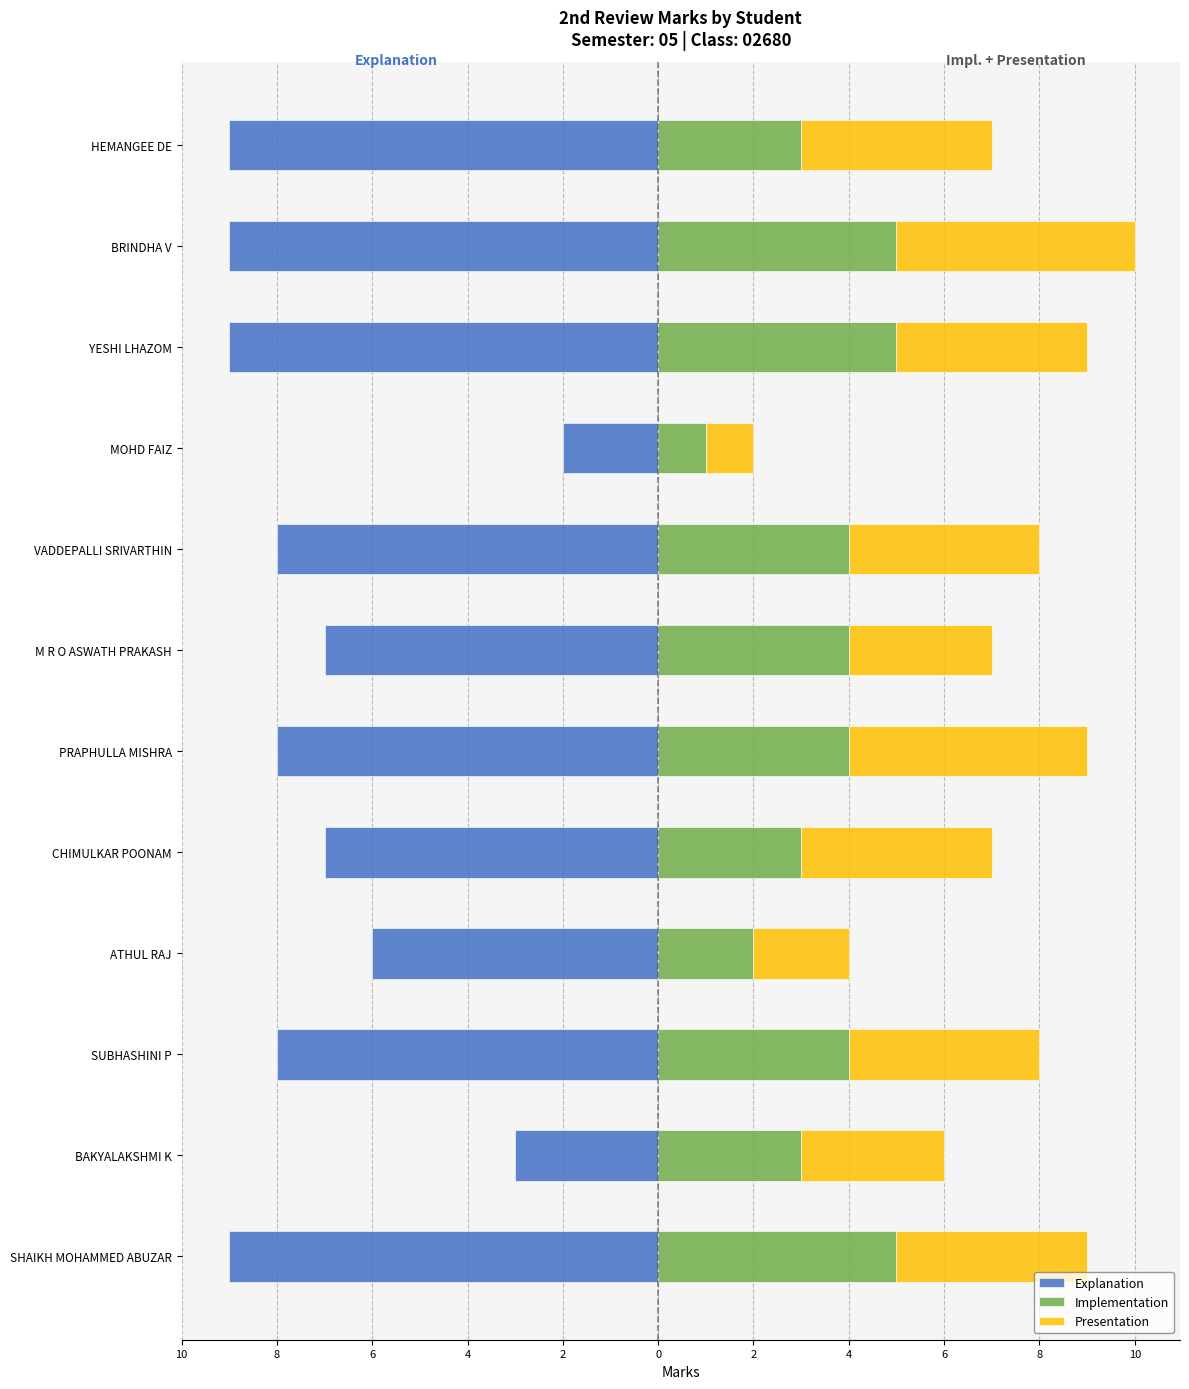

How many data points does each series have?

12